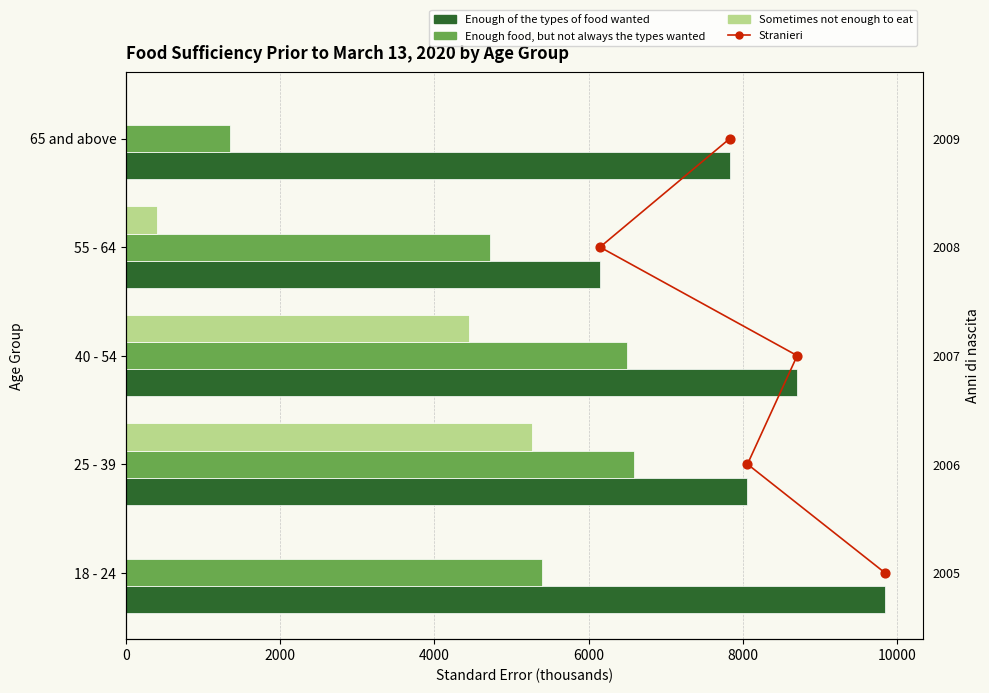

Which series has the widest spread of Y values?

Sometimes not enough to eat